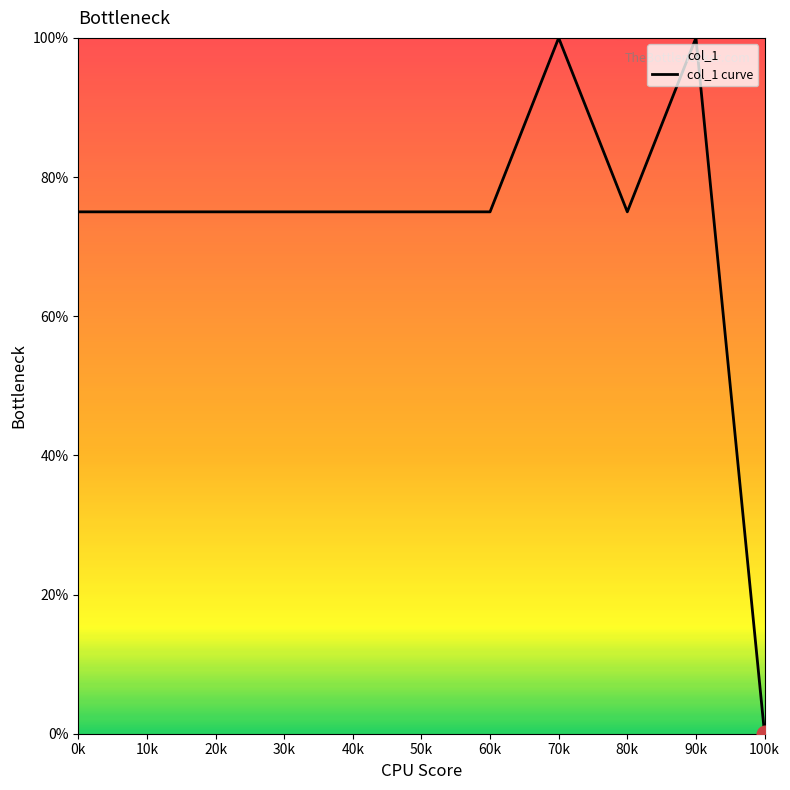

List the labels in order of value, largest first.

70k, 90k, 0k, 10k, 20k, 30k, 40k, 50k, 60k, 80k, 100k